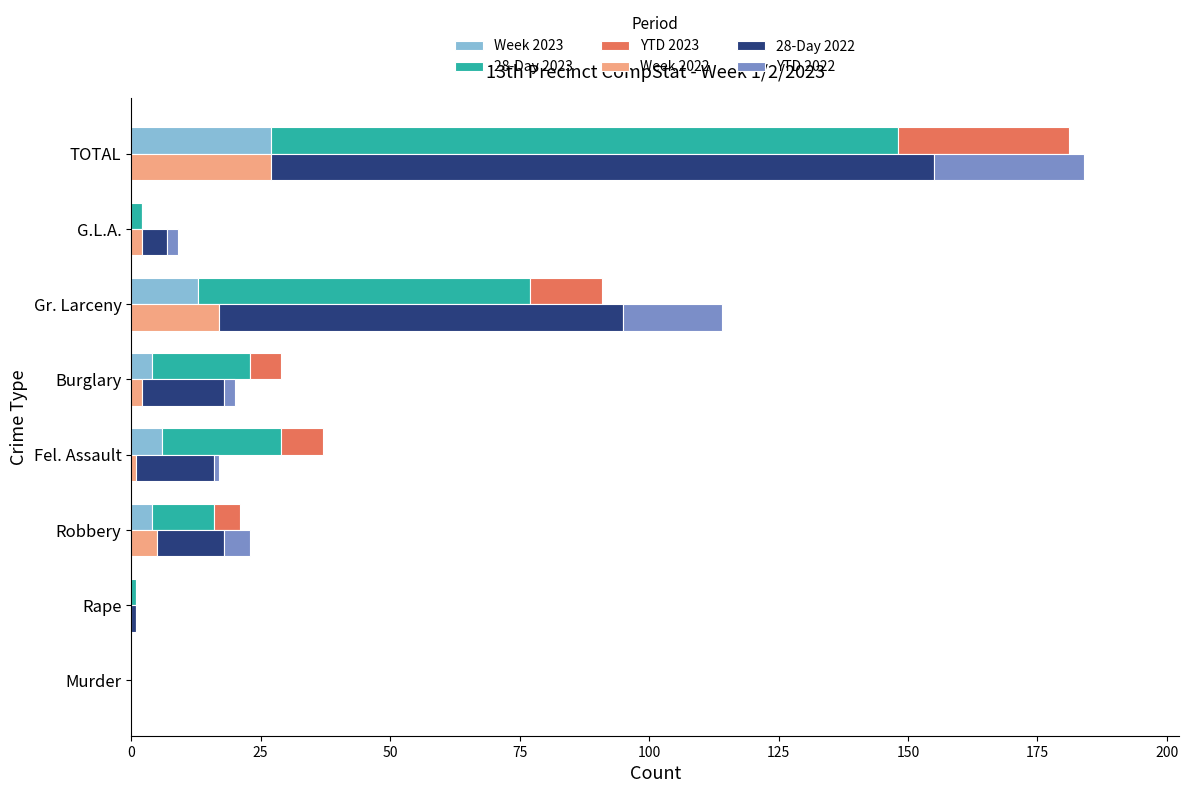

What is the value of the Week 2022 bar at the 8th from the left?

27